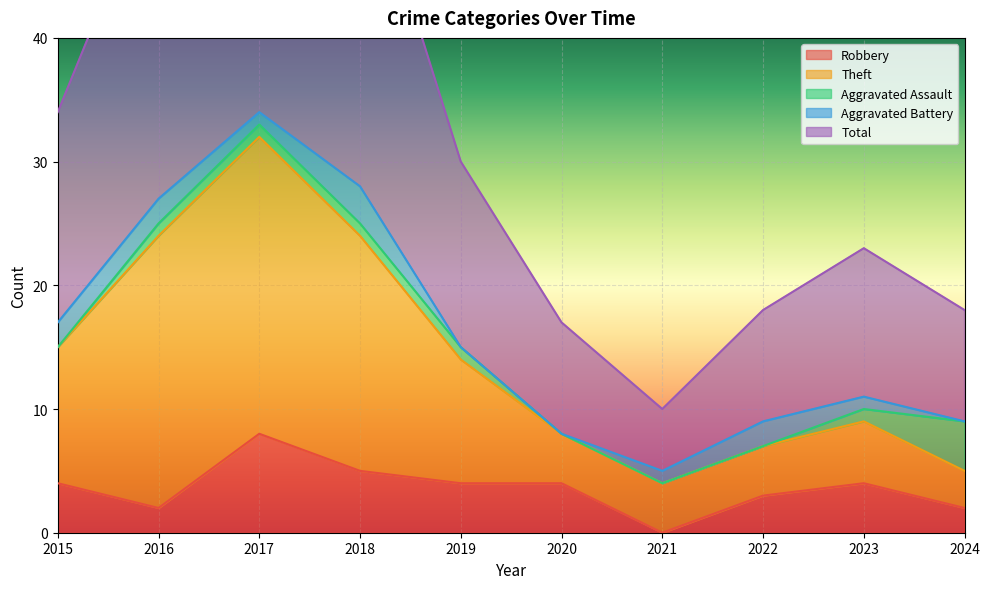

Between 2022 and 2023, which series saw the biggest shift?

Total